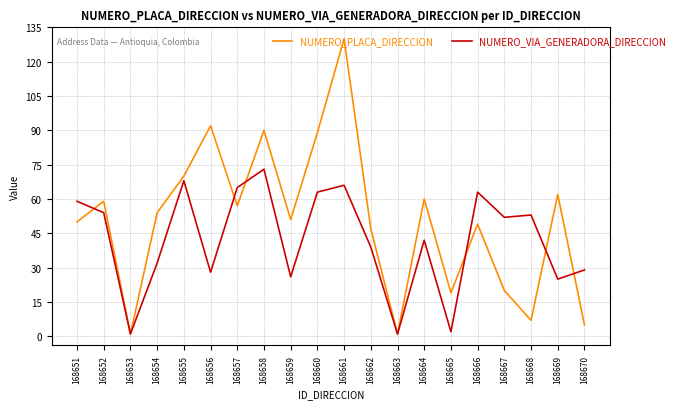

Between which two adjacent categories do NUMERO_PLACA_DIRECCION and NUMERO_VIA_GENERADORA_DIRECCION first intersect?

168651 and 168652